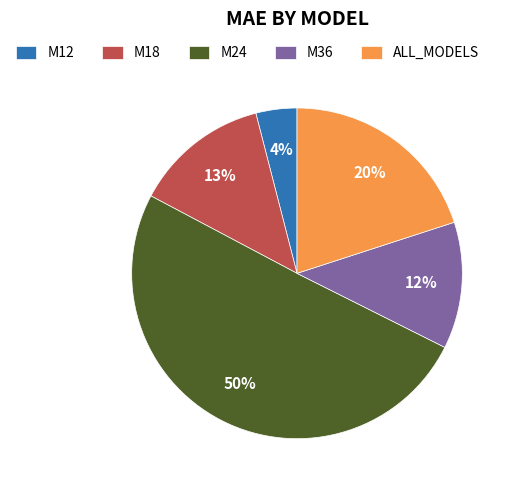

Rank the categories by value from lowest to highest.

M12, M36, M18, ALL_MODELS, M24